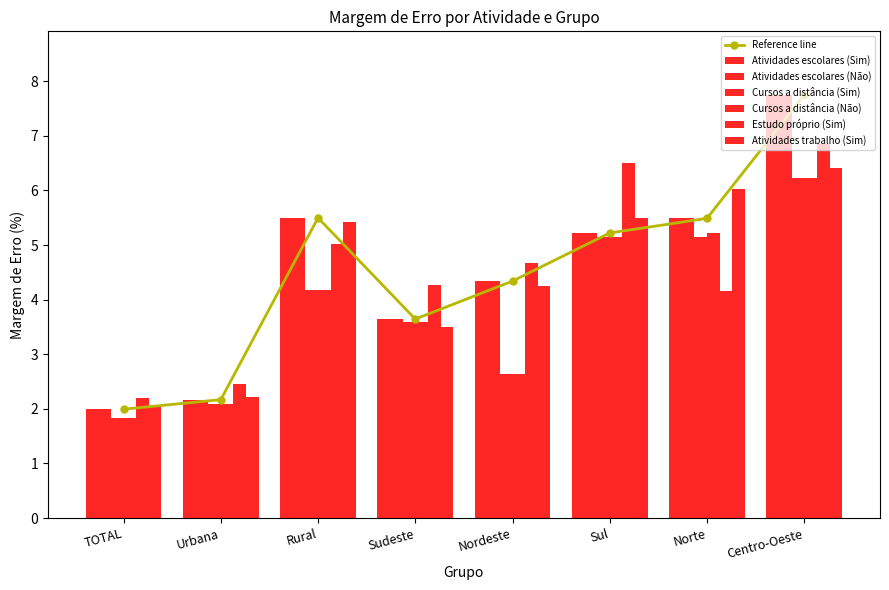

How many groups of bars are there?

8